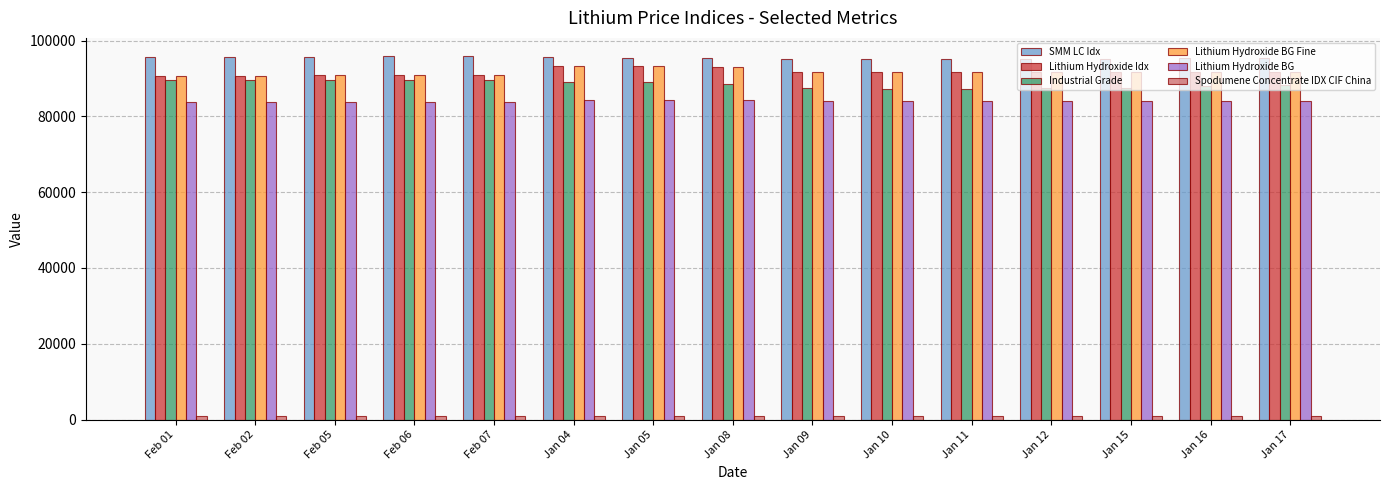

What is the label of the 10th bar from the right?

Jan 04